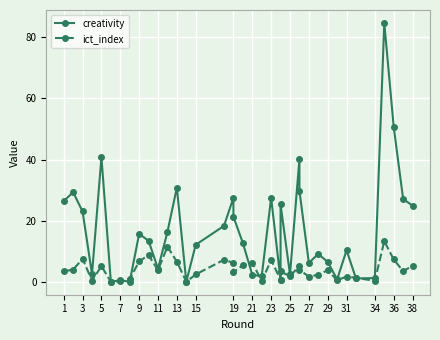

Reading left to right, what are all the values shown in this chart?

creativity: 26.4	29.3	23.0	2.5	40.8	0.0	0.5	0.0	15.7	13.4	4.3	16.3	30.8	0.0	12.1	18.3	27.5	21.3	12.7	2.3	1.8	27.5	0.5	25.3	2.4	40.1	29.8	6.2	9.1	6.5	0.8	10.3	1.1	1.2	84.7	50.7	27.1	24.9
ict_index: 3.4	4.0	7.5	0.4	5.1	0.0	0.1	0.8	6.7	8.7	3.8	11.5	6.6	0.0	2.4	7.2	6.2	3.2	5.4	6.3	0.2	7.1	0.7	3.4	1.8	5.2	3.9	1.7	2.3	3.8	0.5	1.7	1.3	0.3	13.3	7.3	3.5	5.2